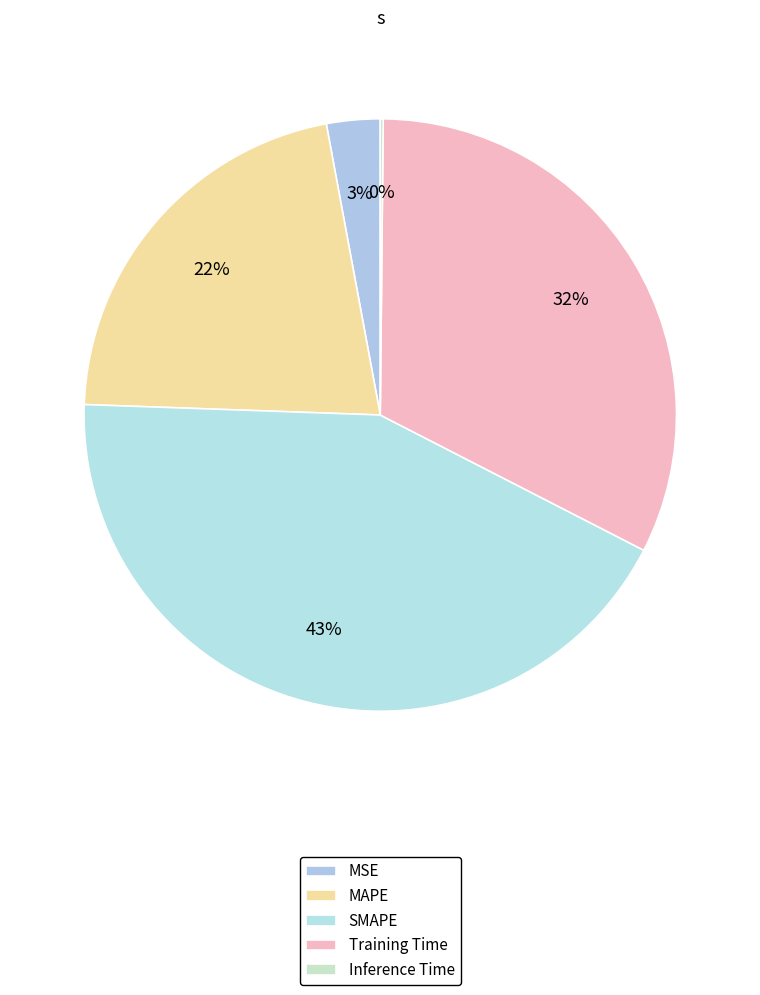

Is it true that MSE is 1% of the pie?

False